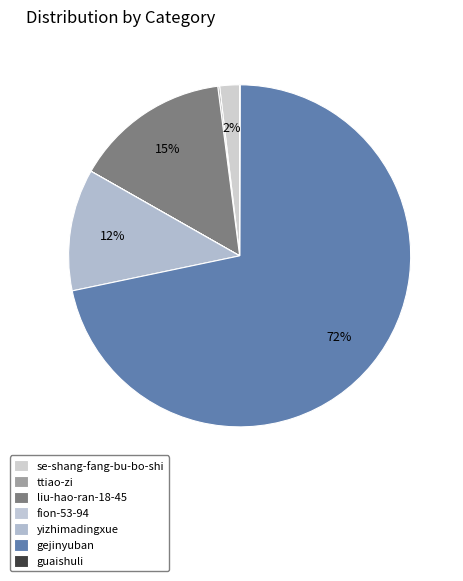

Is the sum of guaishuli and liu-hao-ran-18-45 greater than half?

No